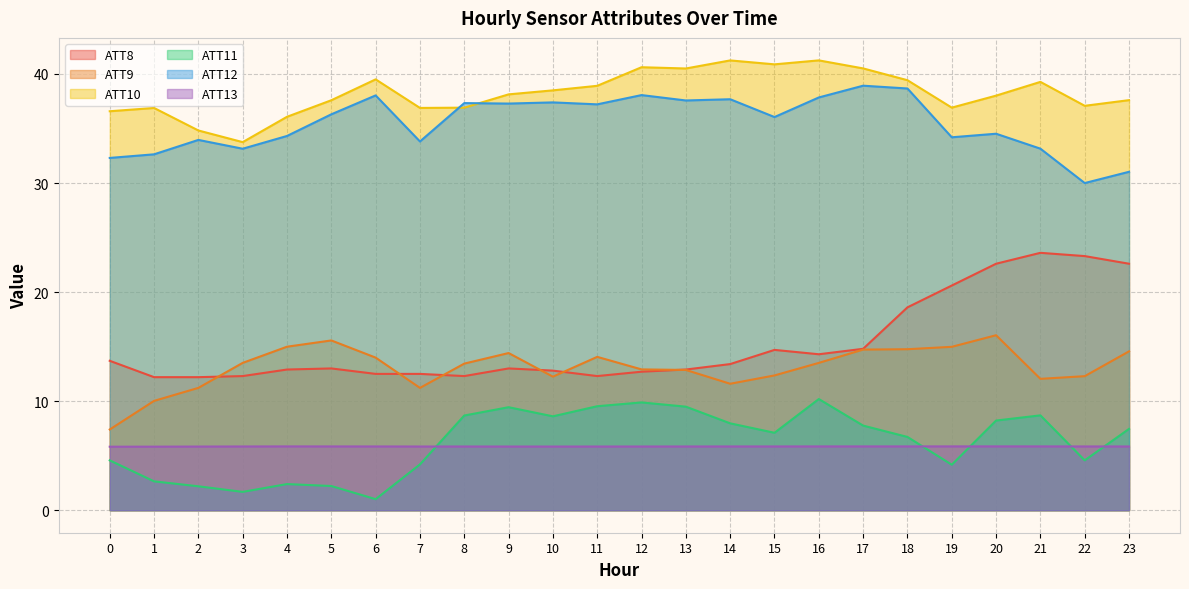

Which has a higher value, 4 or 10?

4